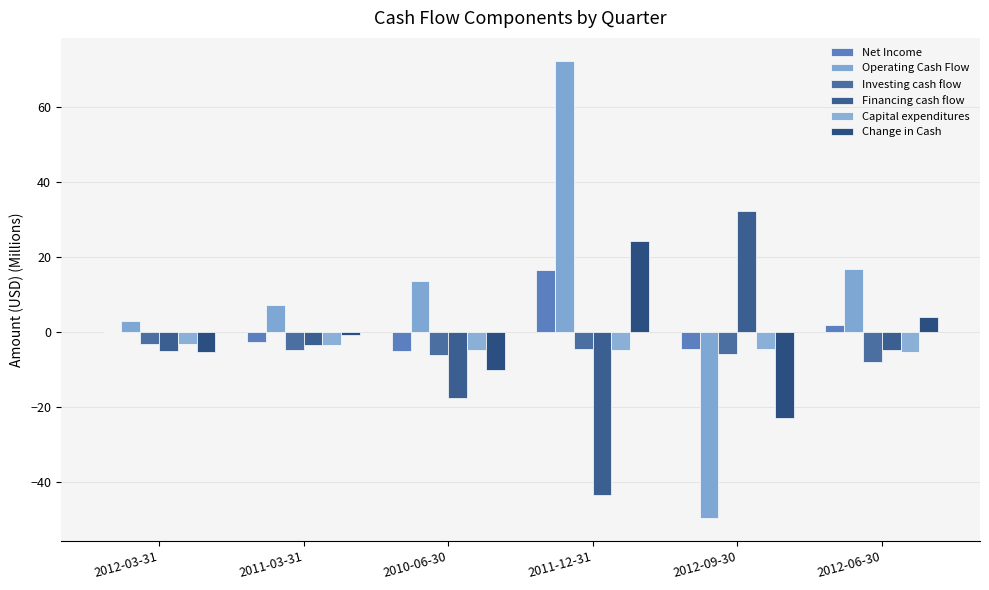

Between 2012-09-30 and 2012-06-30, which series saw the biggest shift?

Operating Cash Flow